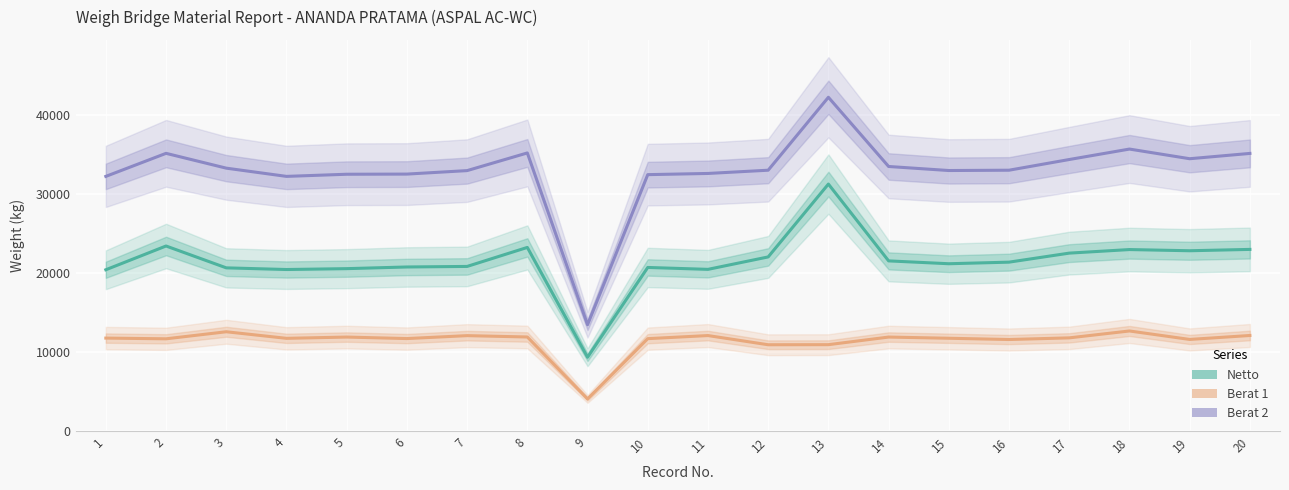

Between 15 and 16, which series saw the biggest shift?

Netto